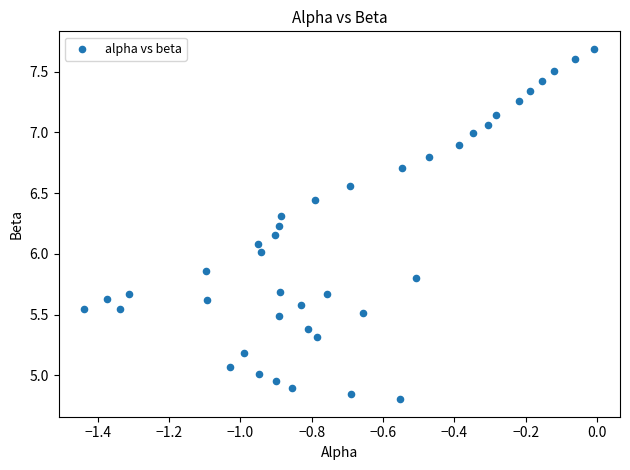

What is the range of X values (max minus min)?

1.4